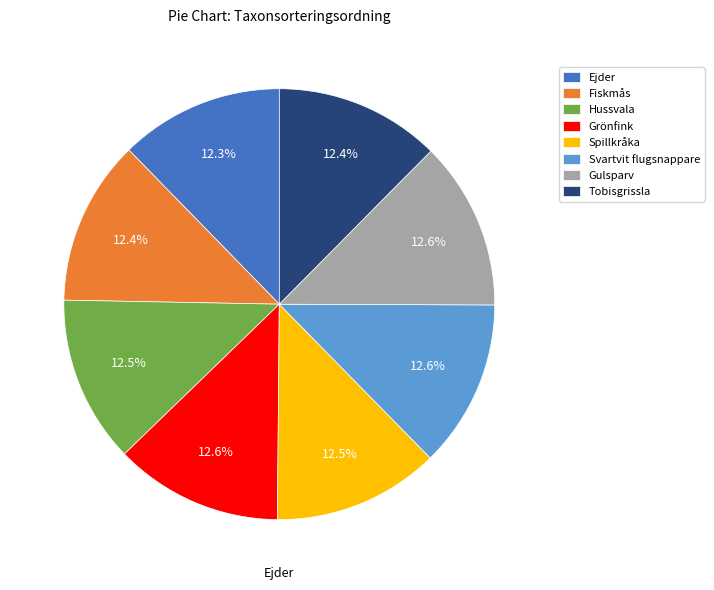

Combined, do Tobisgrissla and Grönfink account for over 50%?

No